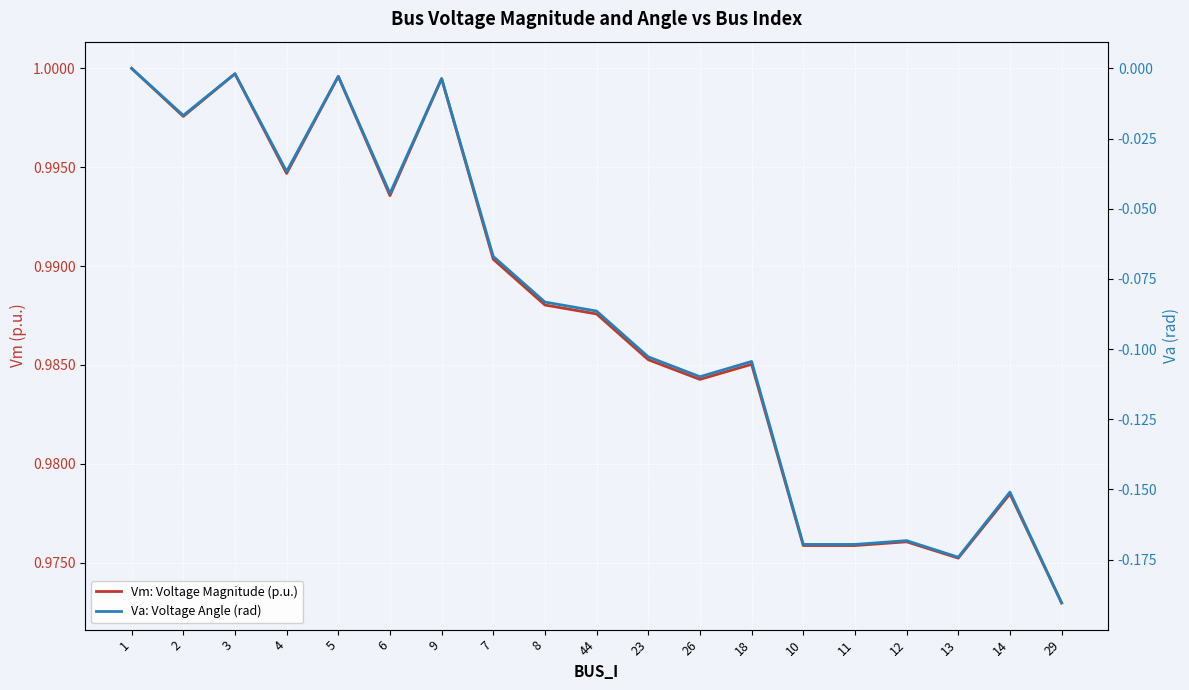

How many interior local valleys does the Va: Voltage Angle (rad) series have?

6